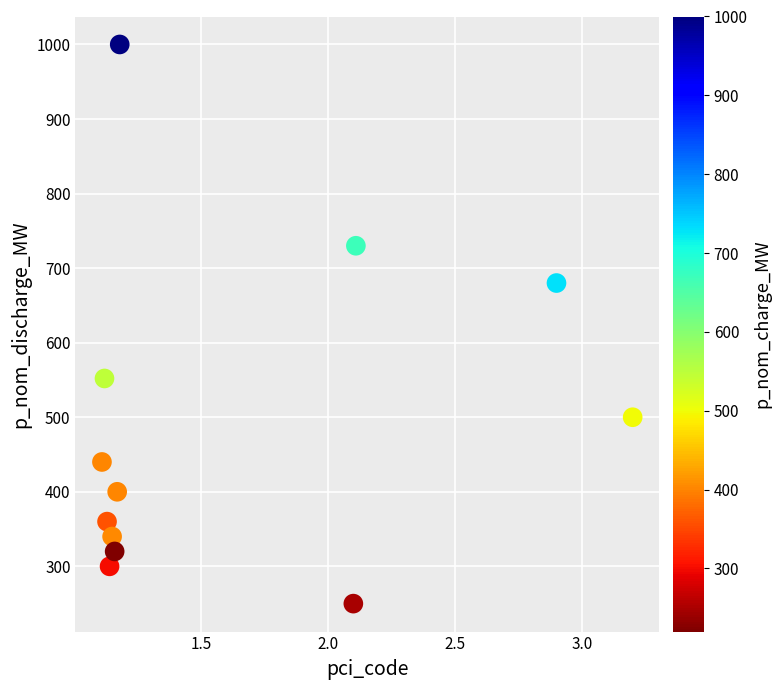

What is the average Y value?

489